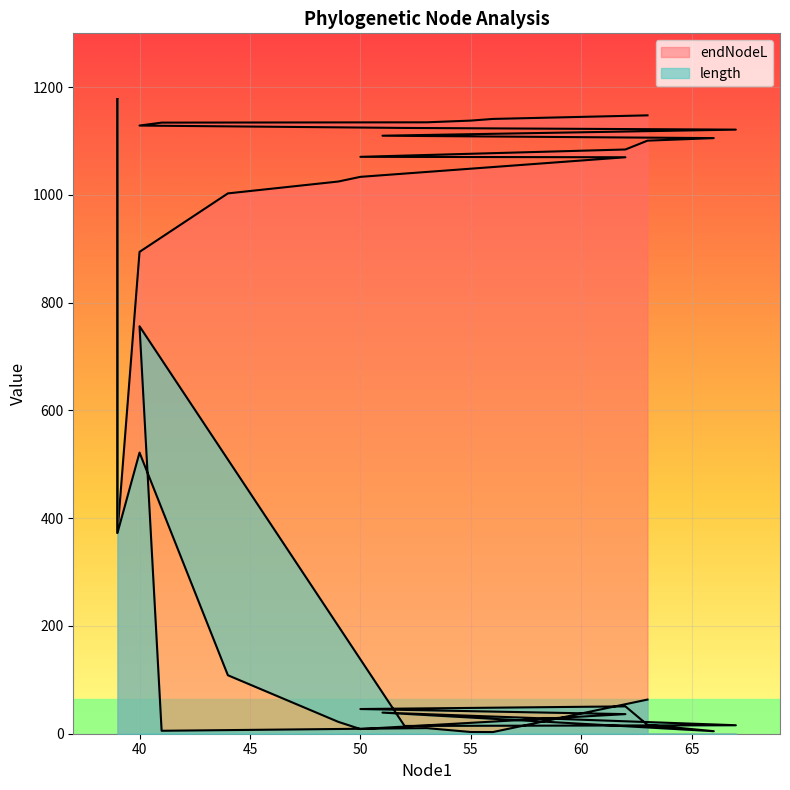

Reading left to right, extract all data points from this chart.

endNodeL: 1178.0	372.5	894.3	1002.9	1024.9	1033.6	1070.0	1070.8	1084.4	1100.8	1105.5	1110.0	1121.3	1124.4	1128.8	1134.3	1134.8	1138.0	1141.1	1147.8
length: 1178.0	372.5	521.8	108.6	22.0	8.7	36.4	45.8	50.8	16.4	4.7	39.2	15.7	14.4	756.3	5.5	10.4	3.2	3.1	63.4